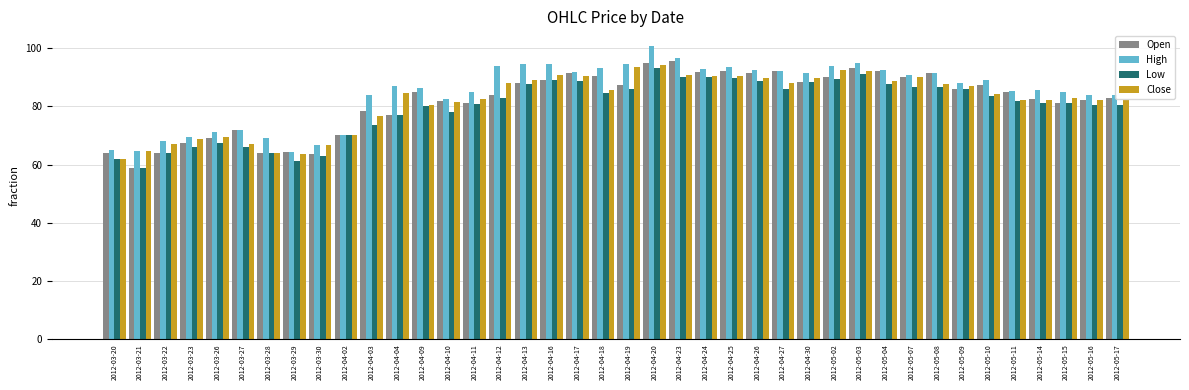

True or false: High has a value of 93.5 at 2012-04-25.

True